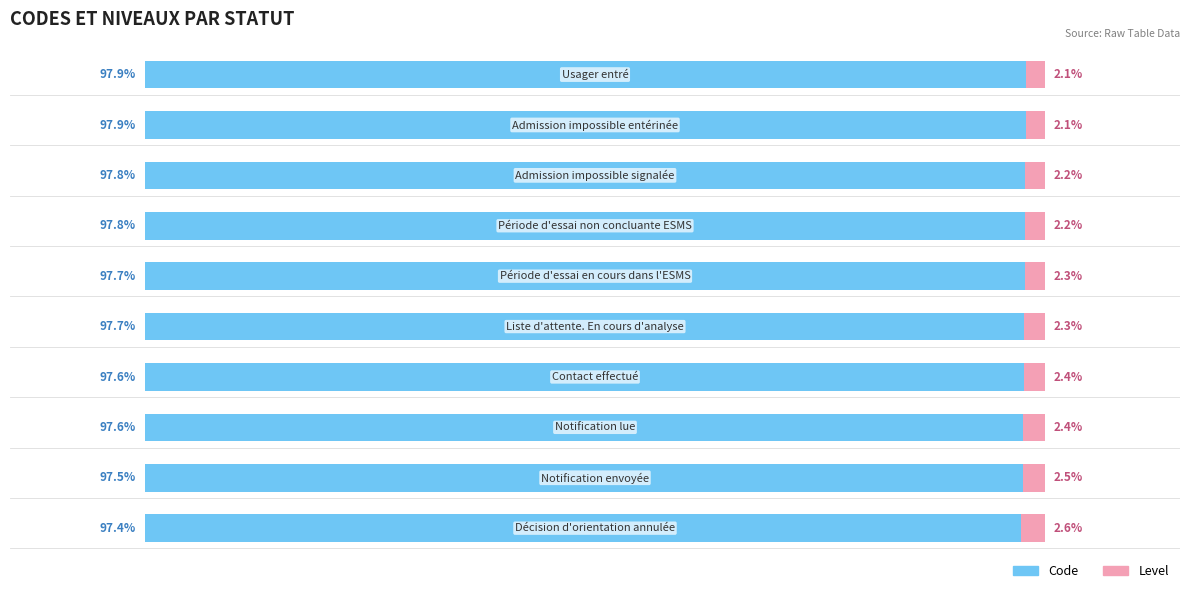

What is the sum of all Code values?

976.8